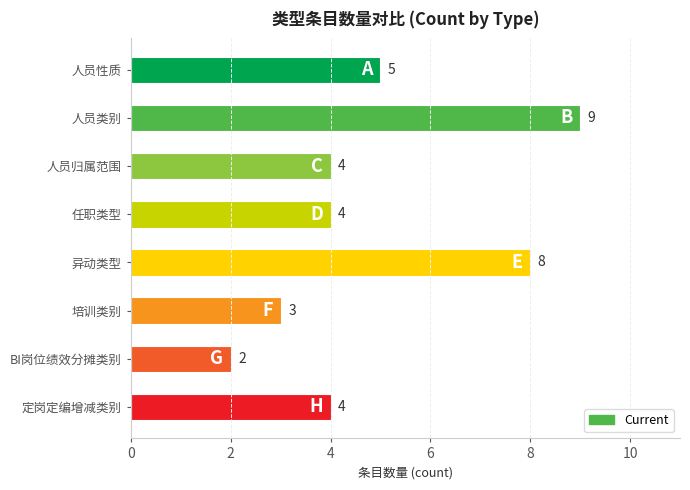

How many categories are shown in the chart?

8